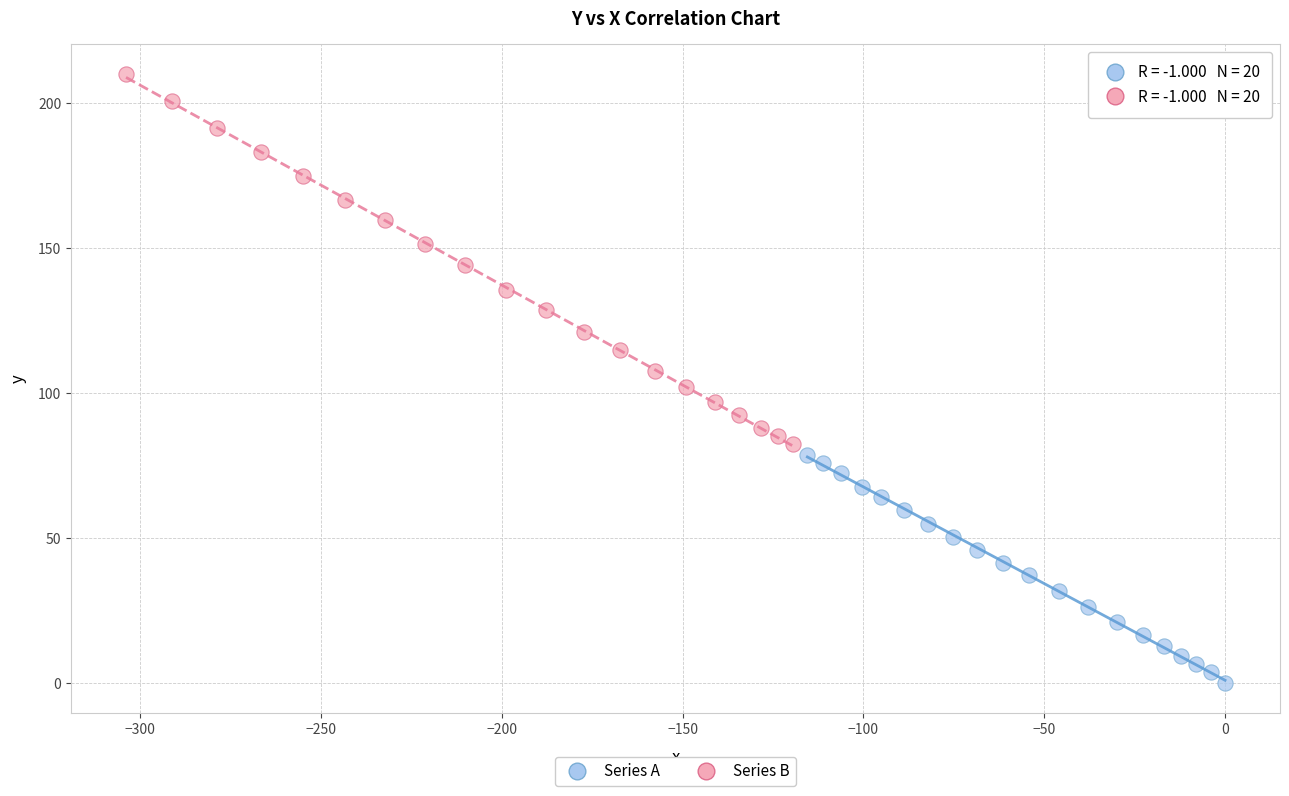

Which series contains the highest Y value?

Series B